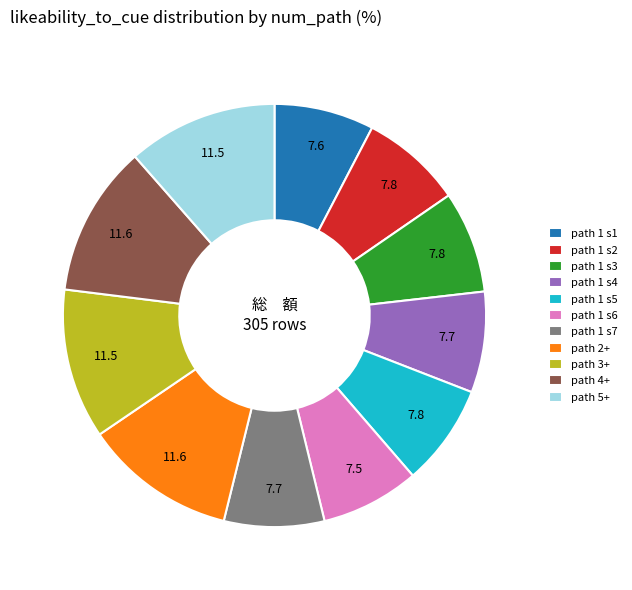

Is there a majority slice in this chart?

No